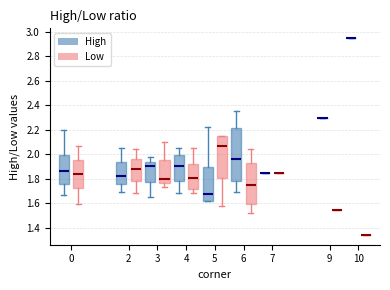

Reading left to right, transcribe this box plot: for each box, give where its median line is, the range the box spans, and where its two whiskers end, as read against the y-axis. The values are not printed on the chart, so give them approximately, as read against the axis.

0 (High): median 1.86, box 1.76 to 2.00, whiskers 1.68 to 2.20
0 (Low): median 1.84, box 1.72 to 1.96, whiskers 1.60 to 2.08
2 (High): median 1.82, box 1.76 to 1.94, whiskers 1.70 to 2.06
2 (Low): median 1.88, box 1.78 to 1.96, whiskers 1.68 to 2.04
3 (High): median 1.90, box 1.78 to 1.94, whiskers 1.66 to 1.98
3 (Low): median 1.80, box 1.76 to 1.96, whiskers 1.74 to 2.10
4 (High): median 1.90, box 1.78 to 2.00, whiskers 1.68 to 2.06
4 (Low): median 1.80, box 1.72 to 1.92, whiskers 1.68 to 2.06
5 (High): median 1.68, box 1.62 to 1.90, whiskers 1.62 to 2.22
5 (Low): median 2.06, box 1.80 to 2.16, whiskers 1.58 to 2.16
6 (High): median 1.96, box 1.78 to 2.22, whiskers 1.70 to 2.36
6 (Low): median 1.74, box 1.60 to 1.92, whiskers 1.52 to 2.04
7 (High): box collapsed to a line at 1.86, whiskers 1.86 to 1.86
7 (Low): box collapsed to a line at 1.86, whiskers 1.86 to 1.86
9 (High): box collapsed to a line at 2.30, whiskers 2.30 to 2.30
9 (Low): box collapsed to a line at 1.54, whiskers 1.54 to 1.54
10 (High): box collapsed to a line at 2.96, whiskers 2.96 to 2.96
10 (Low): box collapsed to a line at 1.34, whiskers 1.34 to 1.34